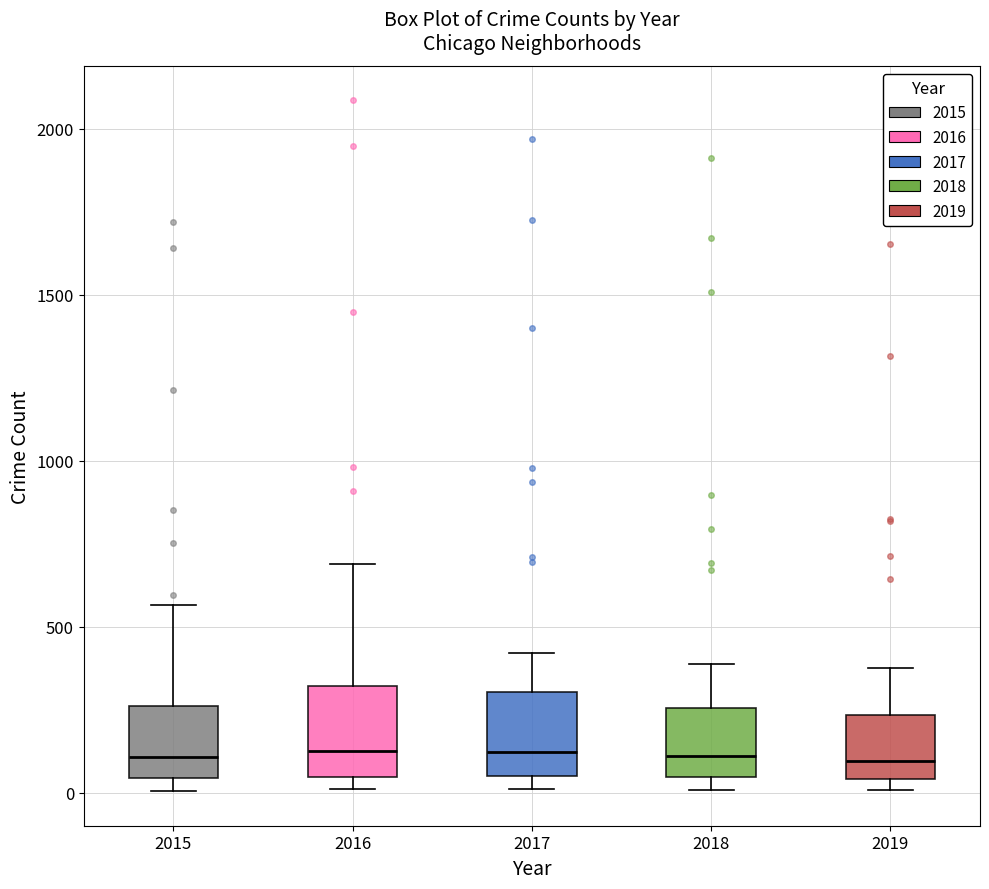

Where does the upper whisker of the box at x = 2019 end on the y-axis? The values are not printed on the chart, so give them approximately, as read against the axis.

400